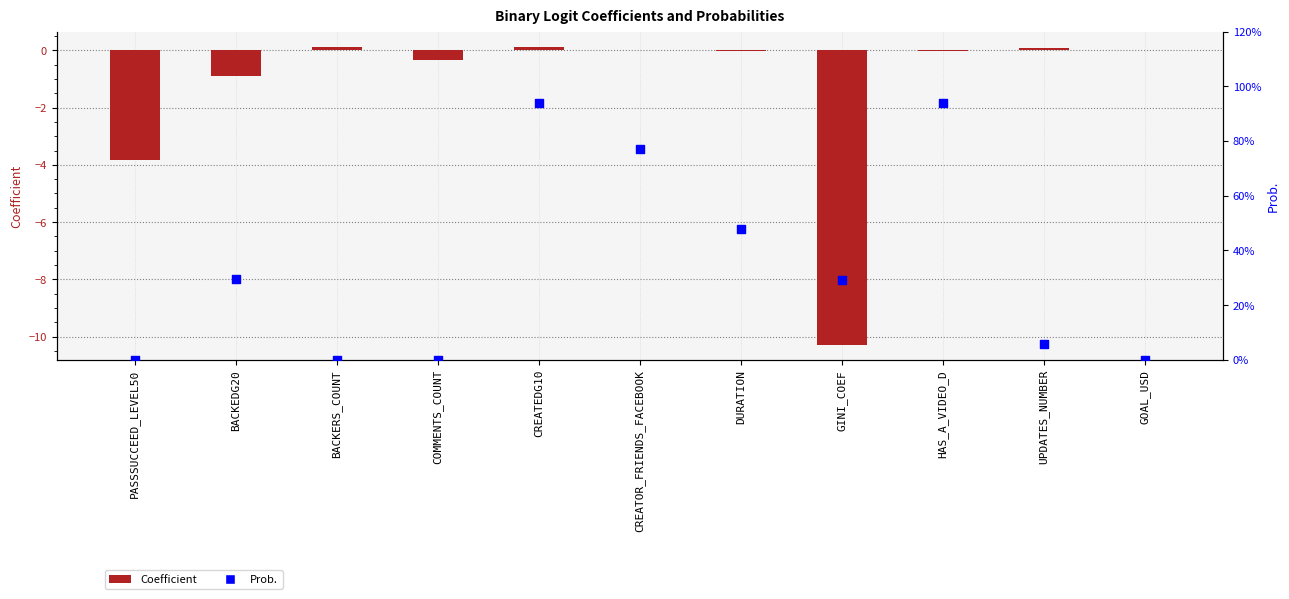

Is the value of Prob. at BACKEDG20 greater than the value of Coefficient at GINI_COEF?

Yes